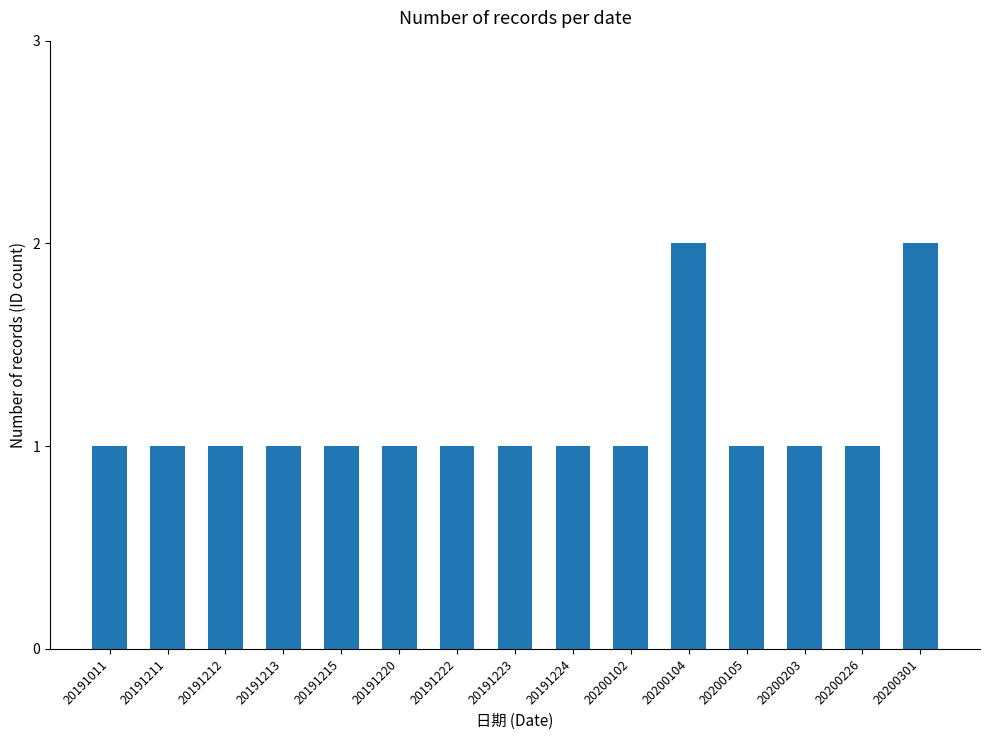

Count the values in the range 1 to 2.

15